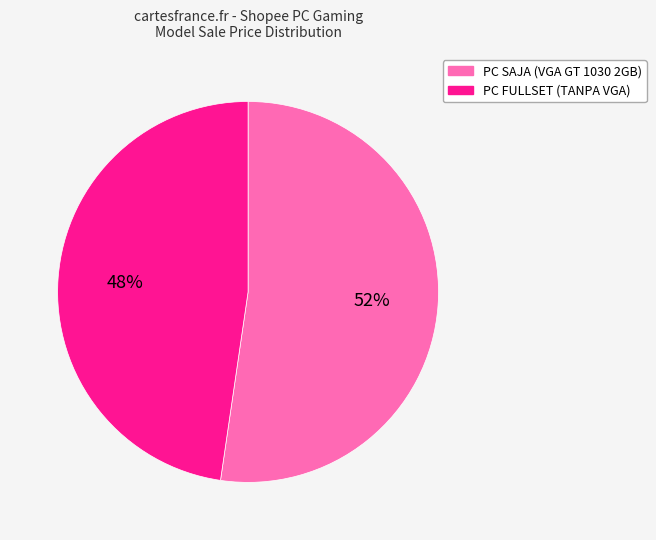

What is the ratio of the value at PC SAJA (VGA GT 1030 2GB) to the value at PC FULLSET (TANPA VGA)?

1.1